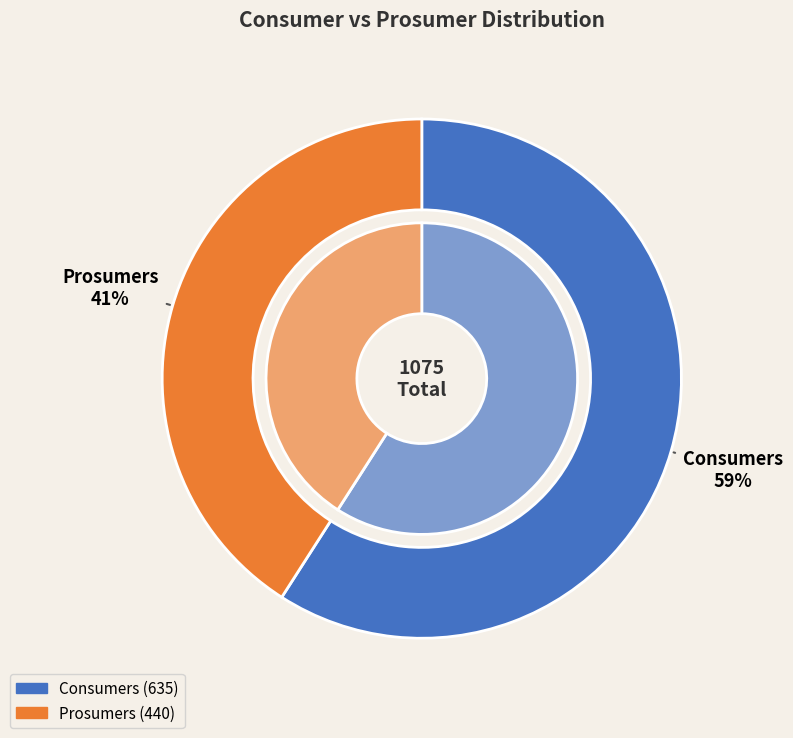

To the nearest percent, what is the average slice percentage?

50%